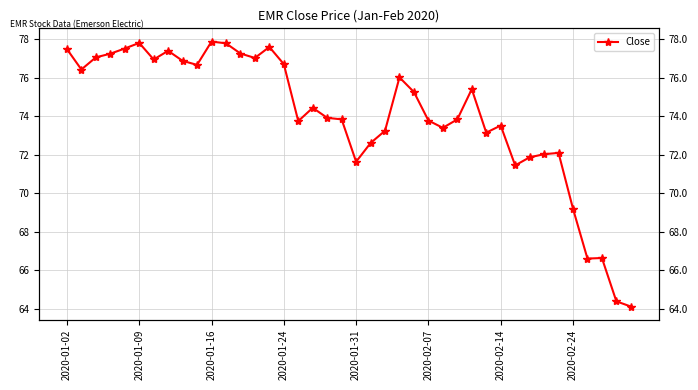

What is the difference between the maximum and second lowest values?

13.5